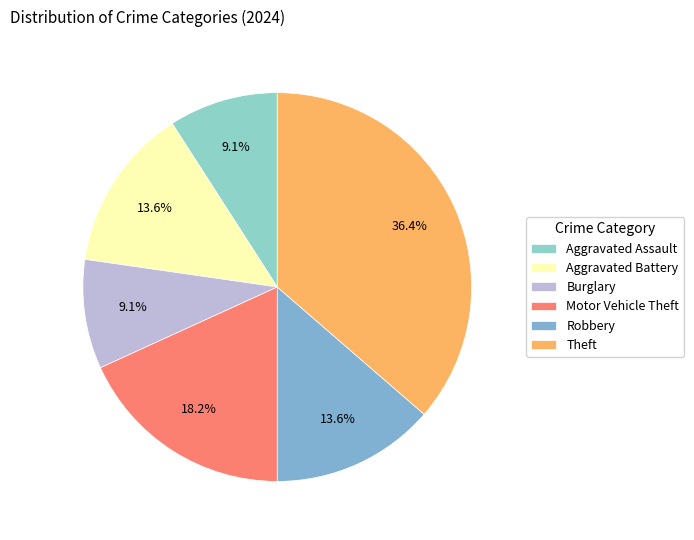

Between Theft and Motor Vehicle Theft, which is larger?

Theft